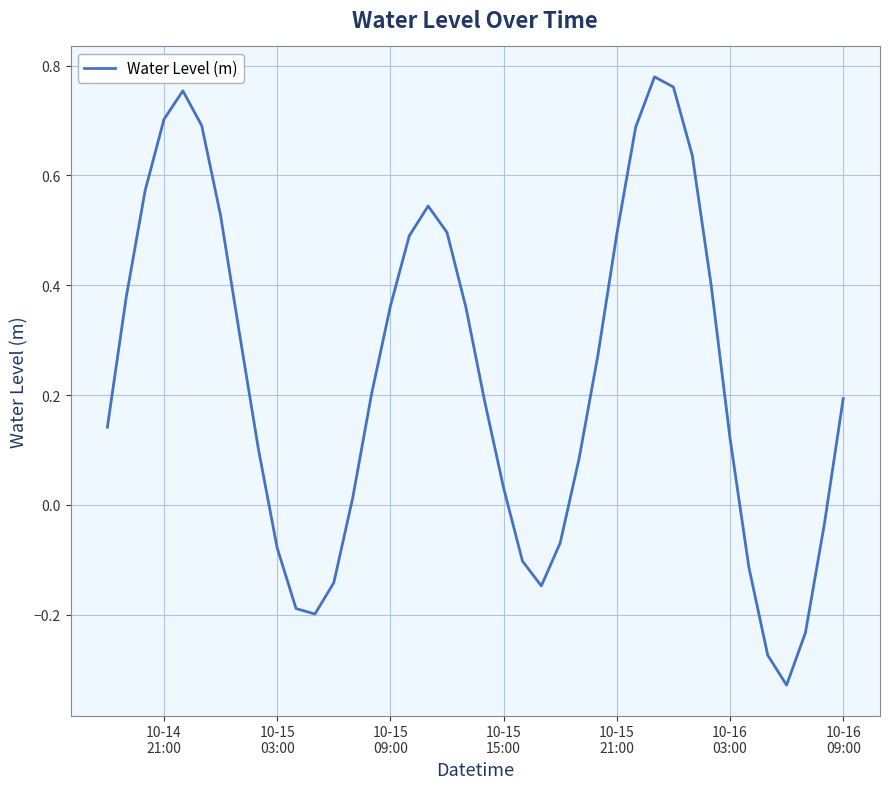

What is the difference between the maximum and minimum values?

1.1